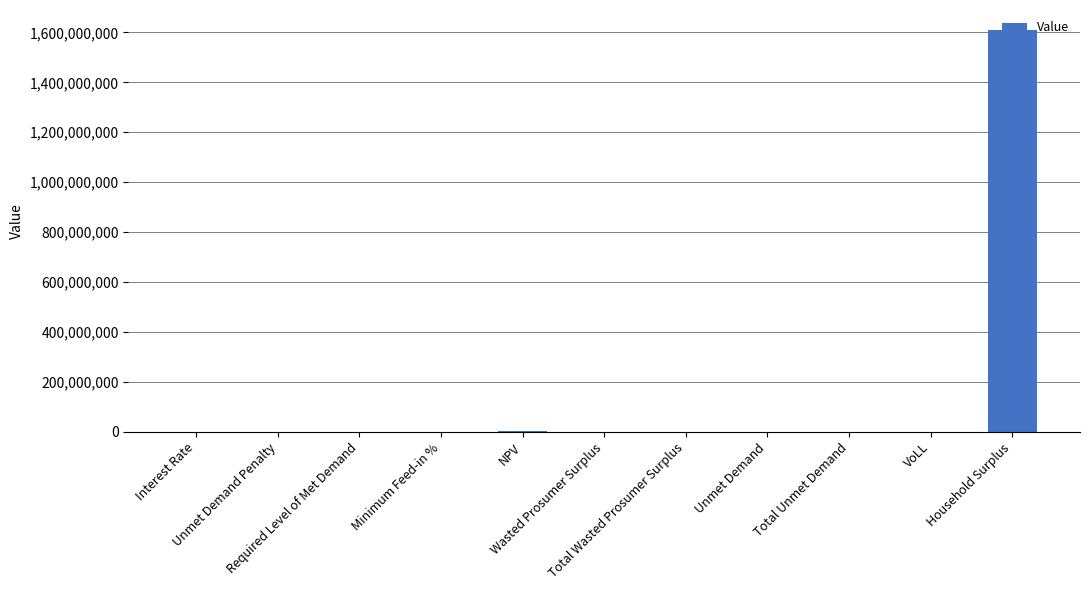

What is the greatest value displayed?

1609238214.1